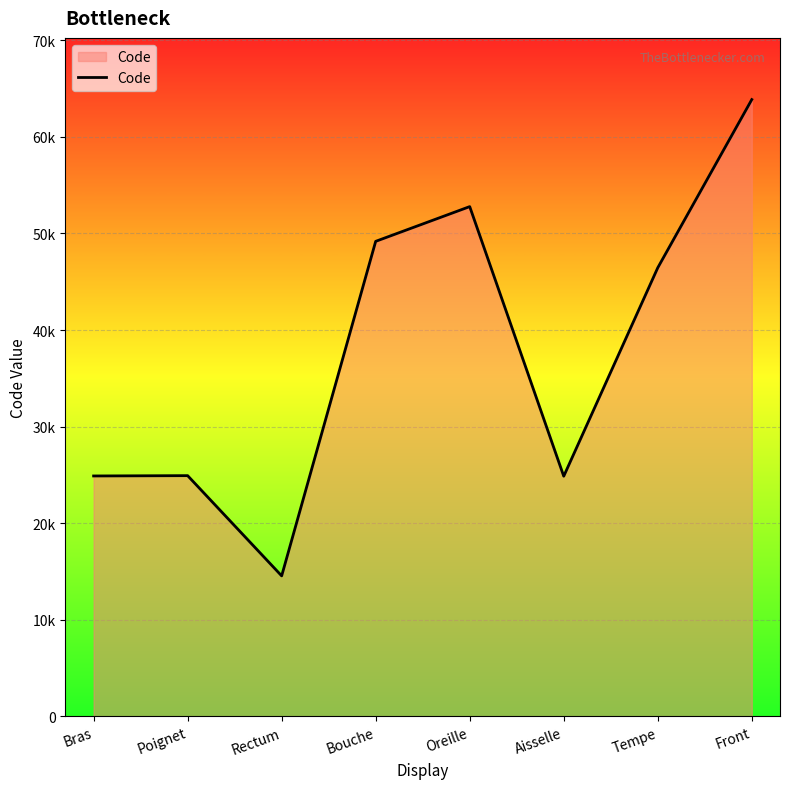

Is this an area chart (filled region under the line)?

Yes